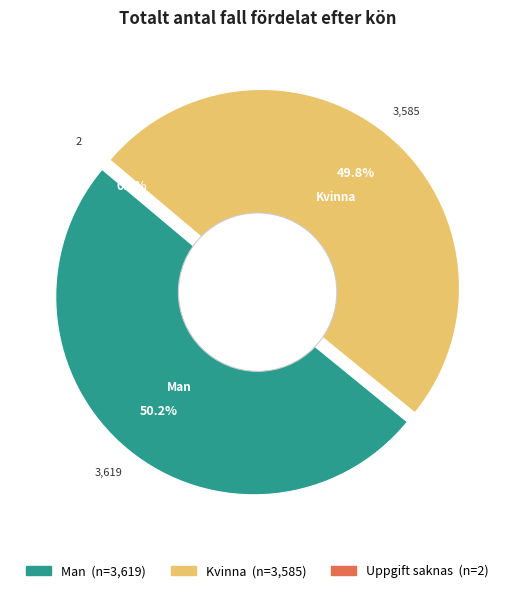

Is there a majority slice in this chart?

Yes